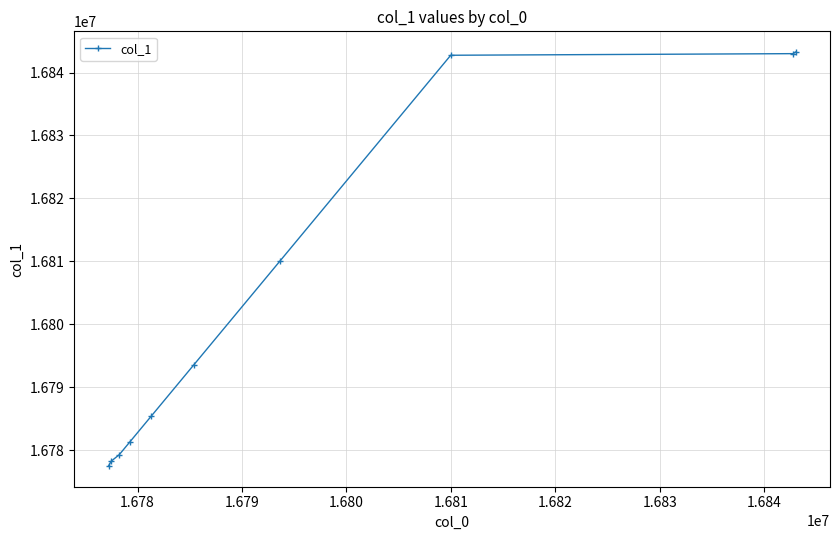

What is the value of the 2nd point from the left?

16778239